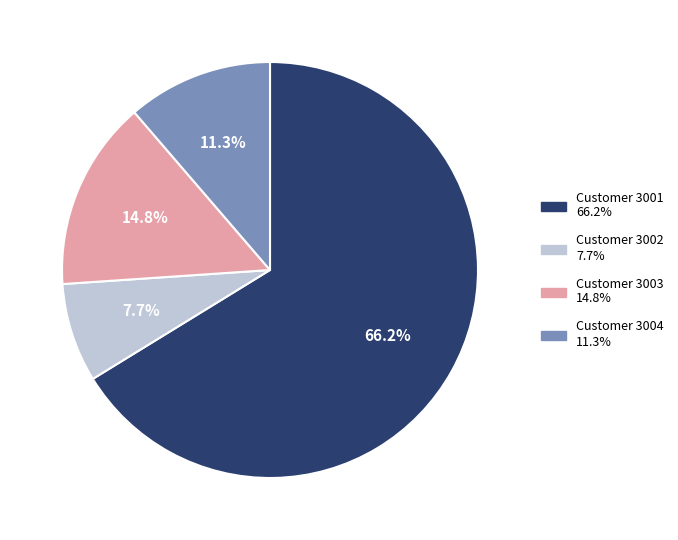

Is there any slice that represents more than half of the pie?

Yes